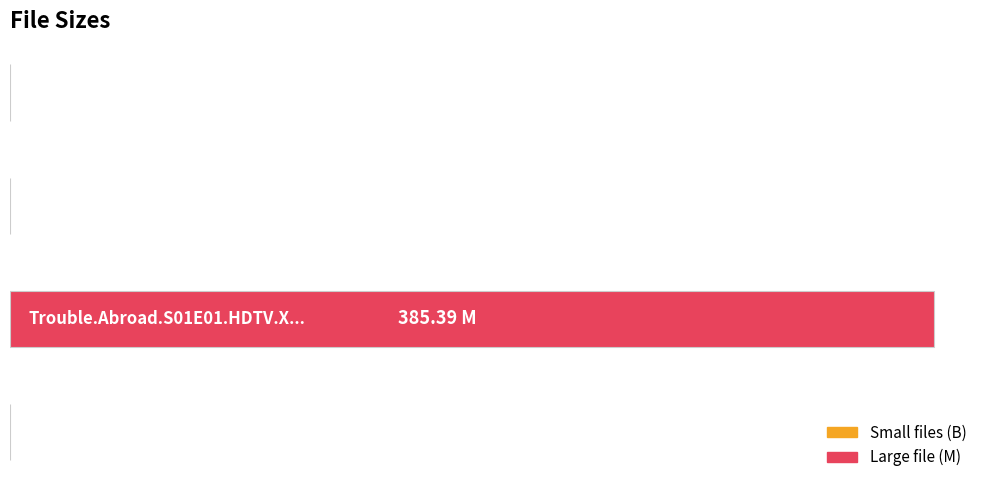

What is the smallest value displayed?

428